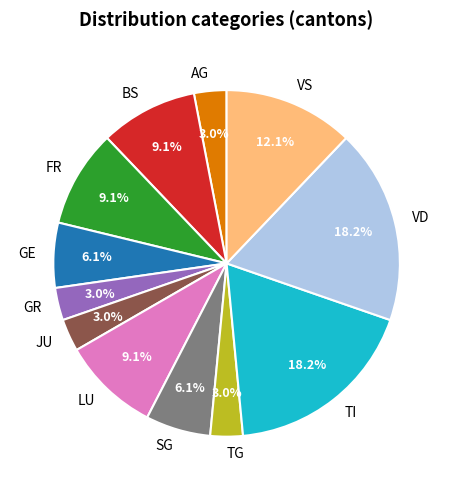

Combined, what portion of the pie is AG and FR?

12.1%